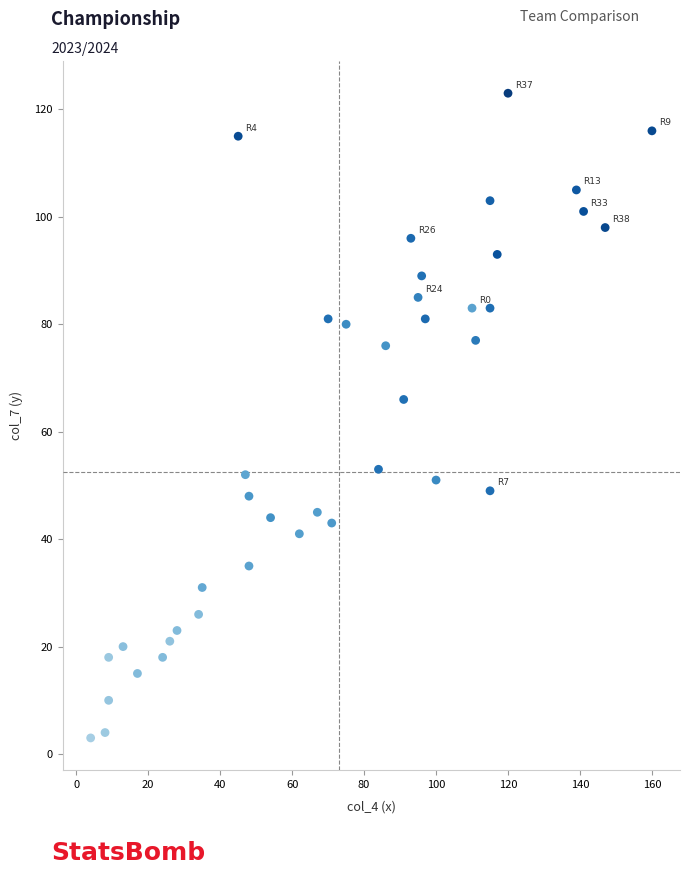

What Y value in the scatter plot is closest to 63?

66